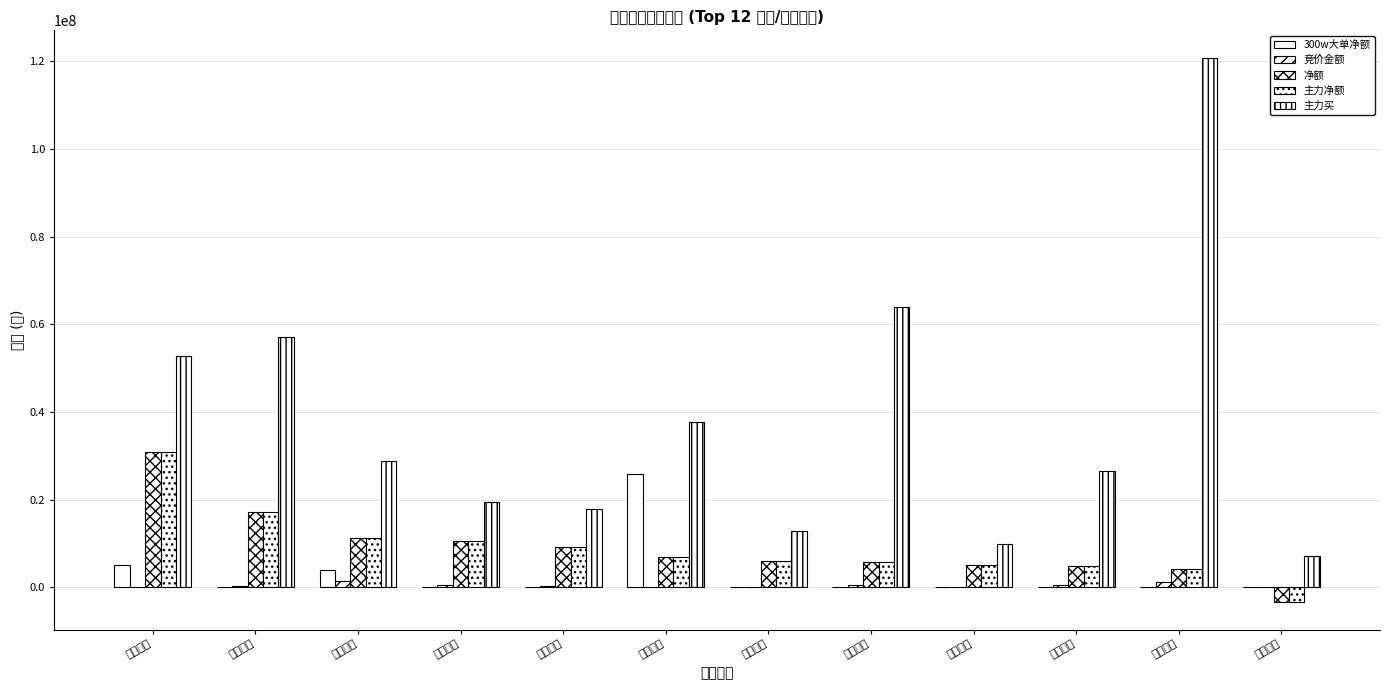

Rank the categories by 300w大单净额 value from highest to lowest.

首钢股份, 海南矿业, 金岭矿业, 重庆钢铁, 宝地矿业, 方大炭素, 柳钢股份, 河钢股份, 安阳钢铁, 马钢股份, 包钢股份, 方大特钢